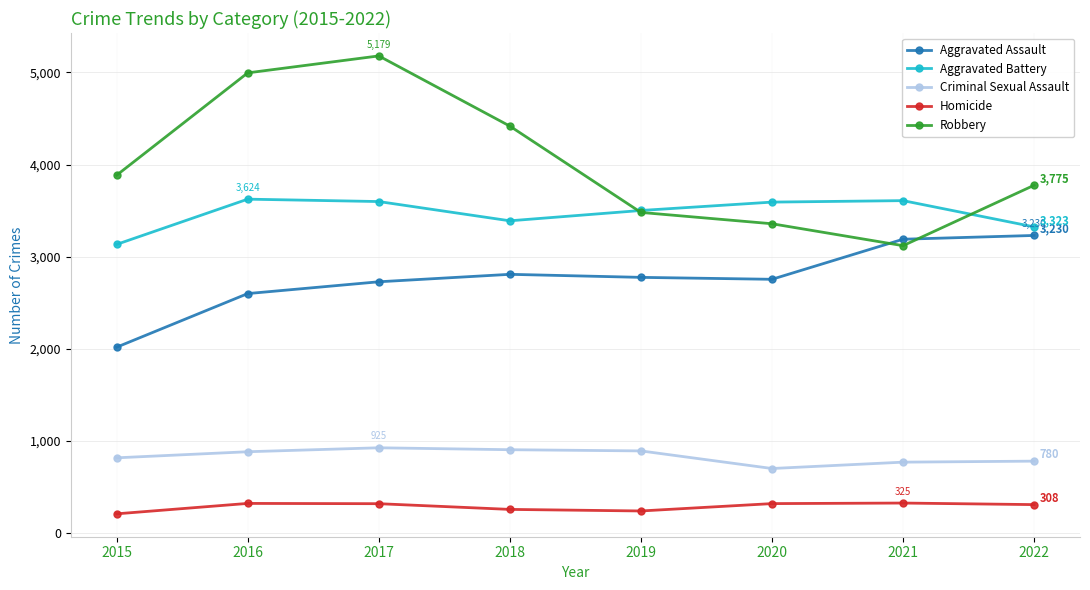

Which series has the widest spread of values?

Robbery